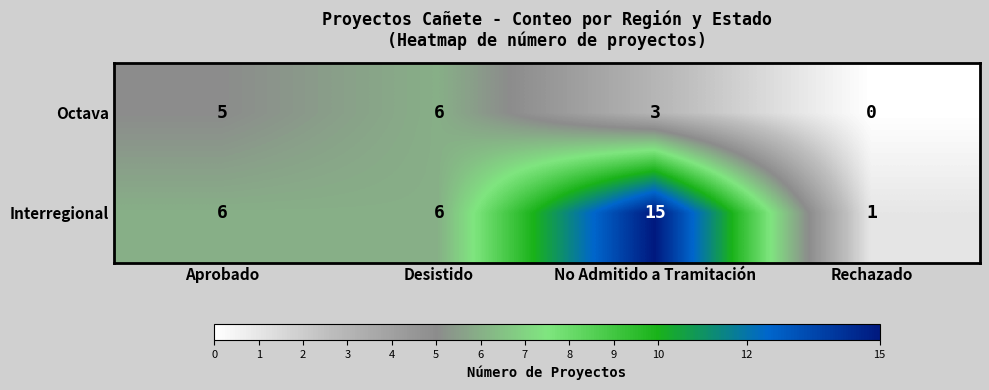

Reading left to right, extract all data points from this chart.

Octava: 5	6	3	0
Interregional: 6	6	15	1